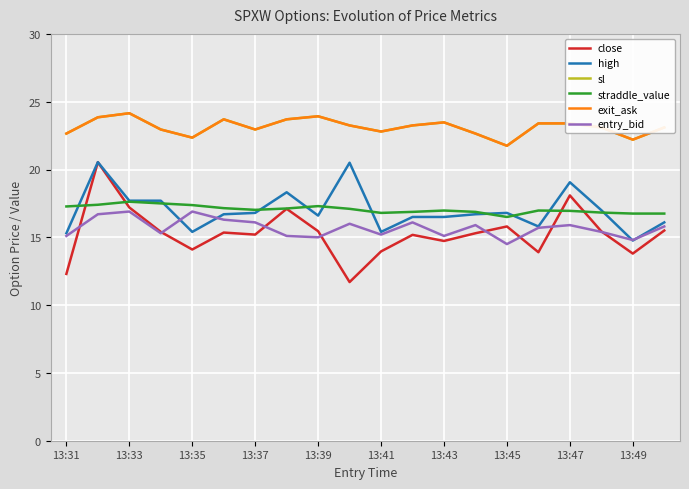

How many intersections are there between close and entry_bid?

8